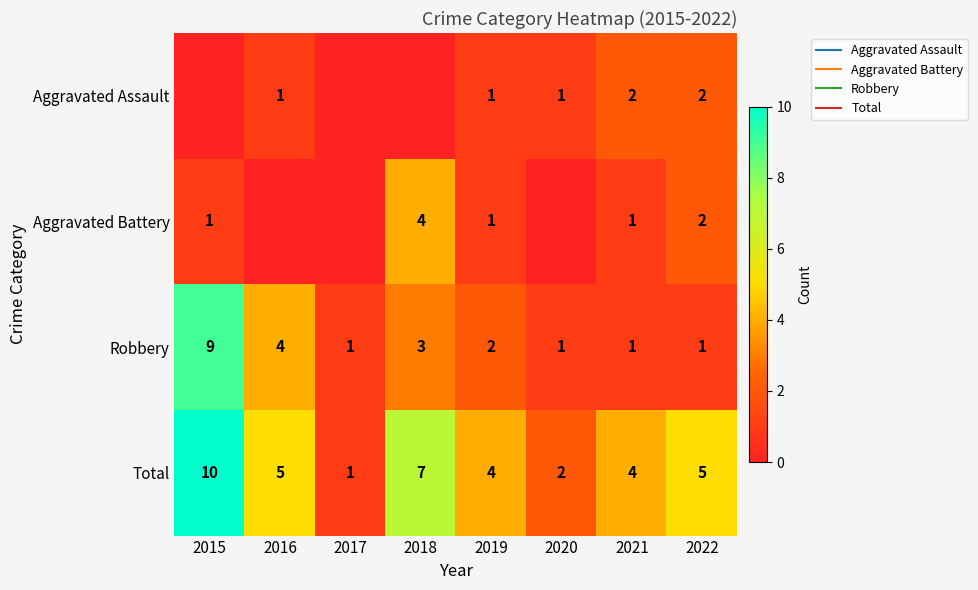

Count the number of data series in this chart.

4